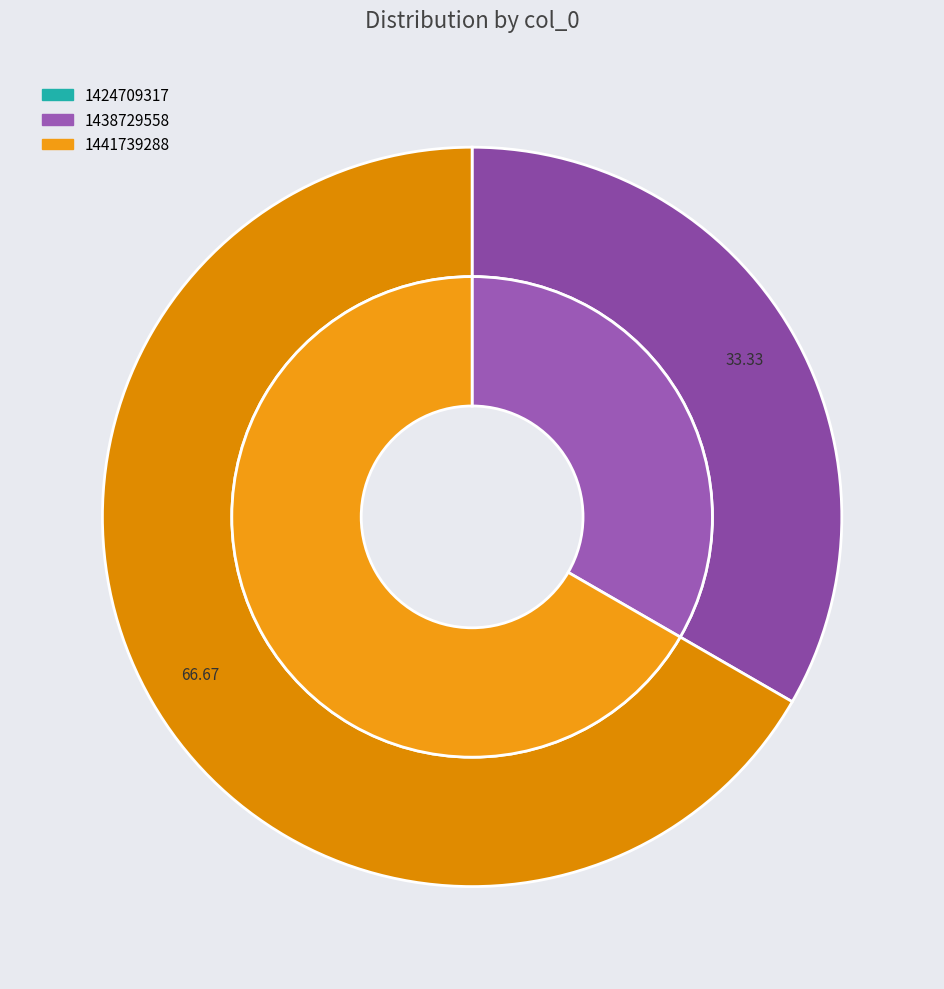

Is there a majority slice in this chart?

Yes